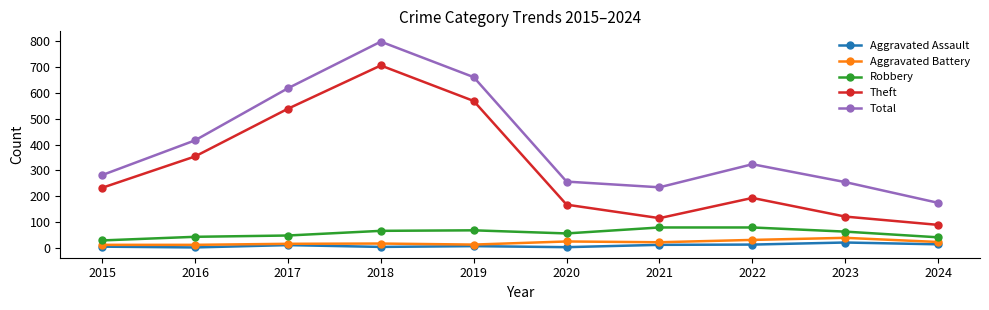

True or false: Aggravated Battery and Total cross at least once.

False